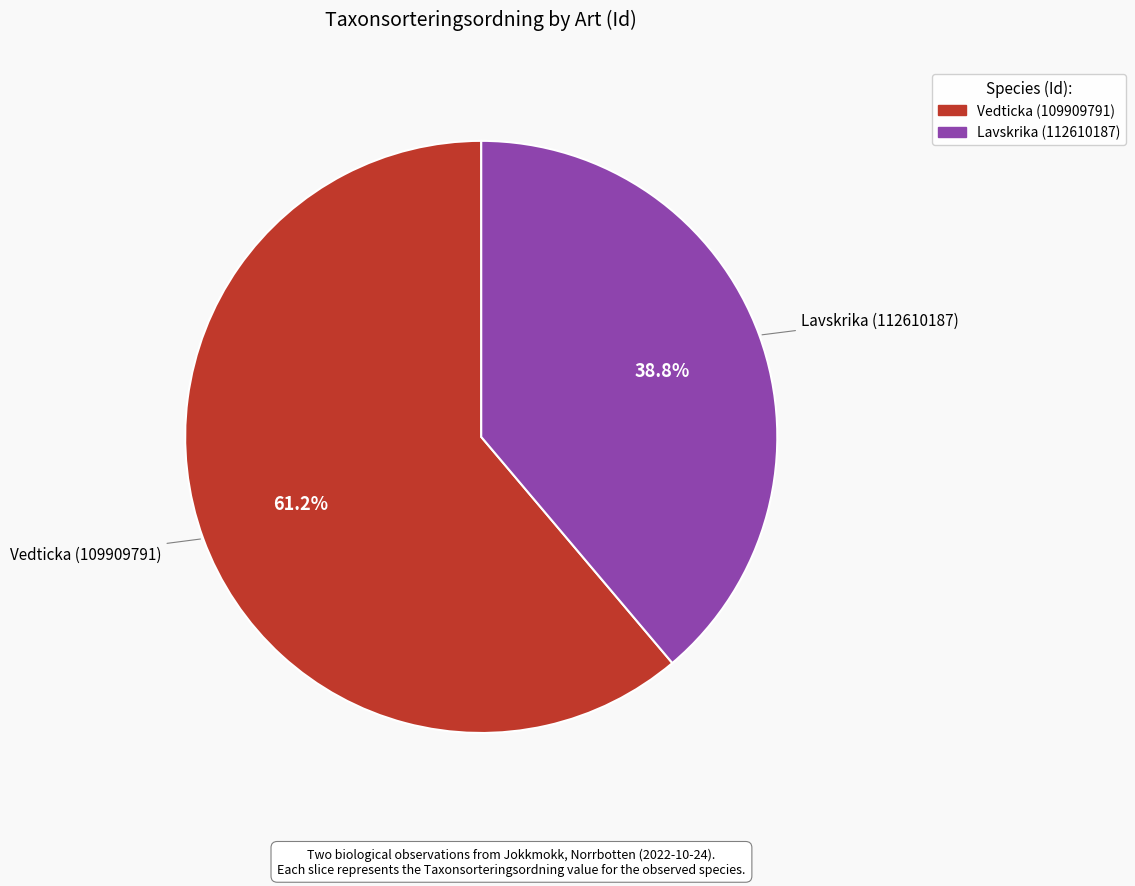

Is it true that Lavskrika (112610187) is 31% of the pie?

False